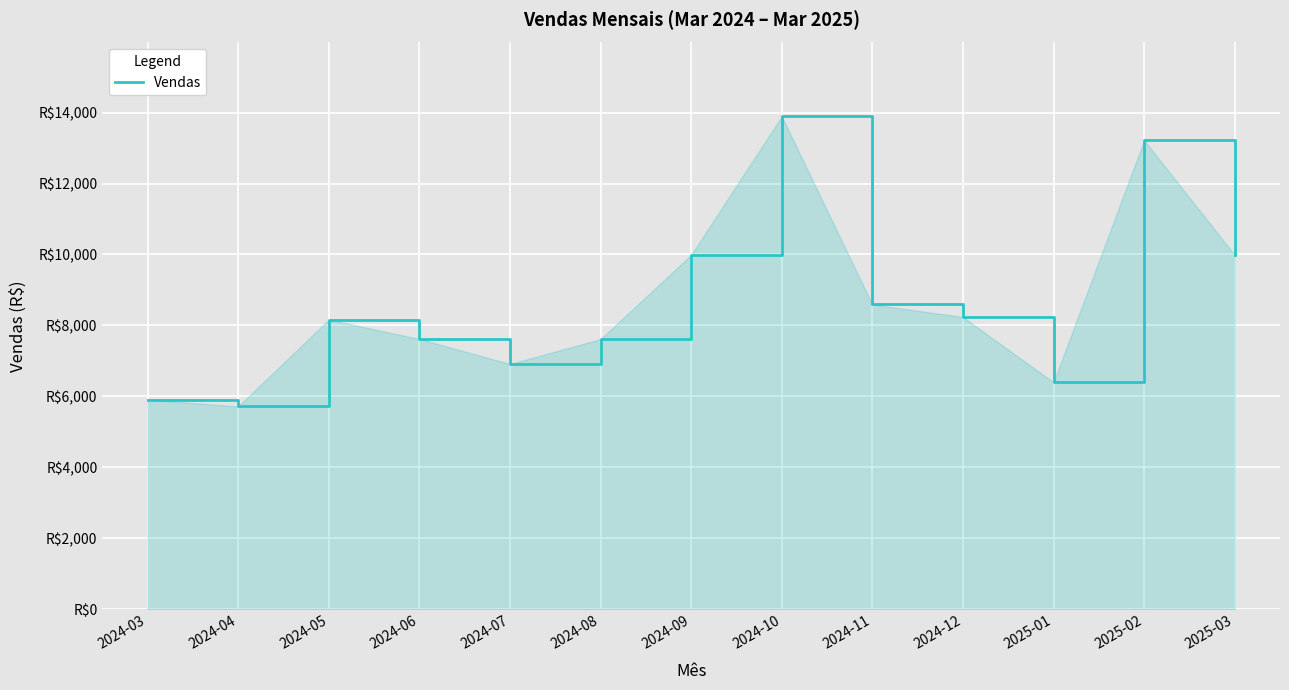

List the labels in order of value, largest first.

2024-10, 2025-02, 2024-09, 2025-03, 2024-11, 2024-12, 2024-05, 2024-06, 2024-08, 2024-07, 2025-01, 2024-03, 2024-04